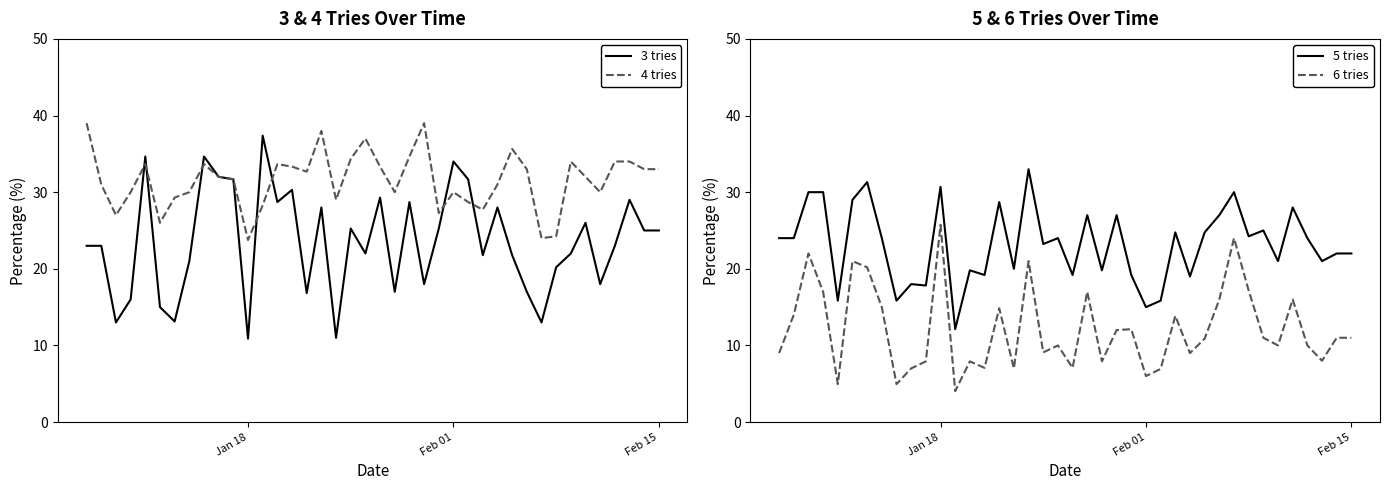

Reading left to right, transcribe all the data shown in this chart.

3 tries: 23.0	23.0	13.0	16.0	34.6	15.0	13.1	21.0	34.6	32.0	31.7	10.9	37.4	28.7	30.3	16.8	28.0	11.0	25.2	22.0	29.3	17.0	28.7	18.0	25.2	34.0	31.7	21.8	28.0	21.8	17.0	13.0	20.2	22.0	26.0	18.0	23.0	29.0	25.0	25.0
4 tries: 39.0	31.0	27.0	30.0	33.7	26.0	29.3	30.0	33.7	32.0	31.7	23.8	28.3	33.7	33.3	32.7	38.0	29.0	34.3	37.0	33.3	30.0	34.6	39.0	27.3	30.0	28.7	27.7	31.0	35.6	33.0	24.0	24.2	34.0	32.0	30.0	34.0	34.0	33.0	33.0
5 tries: 24.0	24.0	30.0	30.0	15.8	29.0	31.3	24.0	15.8	18.0	17.8	30.7	12.1	19.8	19.2	28.7	20.0	33.0	23.2	24.0	19.2	27.0	19.8	27.0	19.2	15.0	15.8	24.8	19.0	24.8	27.0	30.0	24.2	25.0	21.0	28.0	24.0	21.0	22.0	22.0
6 tries: 9.0	14.0	22.0	17.0	5.0	21.0	20.2	15.0	5.0	7.0	7.9	25.7	4.0	7.9	7.1	14.8	7.0	21.0	9.1	10.0	7.1	17.0	7.9	12.0	12.1	6.0	6.9	13.9	9.0	10.9	16.0	24.0	17.2	11.0	10.0	16.0	10.0	8.0	11.0	11.0